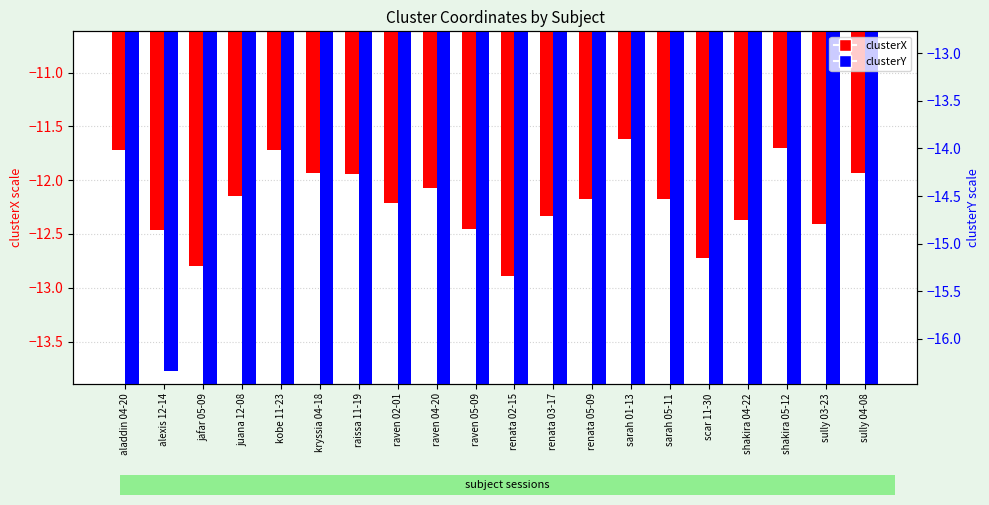

Rank the categories by clusterX value from lowest to highest.

renata 02-15, jafar 05-09, scar 11-30, alexis 12-14, raven 05-09, sully 03-23, shakira 04-22, renata 03-17, raven 02-01, renata 05-09, sarah 05-11, juana 12-08, raven 04-20, raissa 11-19, kryssia 04-18, sully 04-08, aladdin 04-20, kobe 11-23, shakira 05-12, sarah 01-13